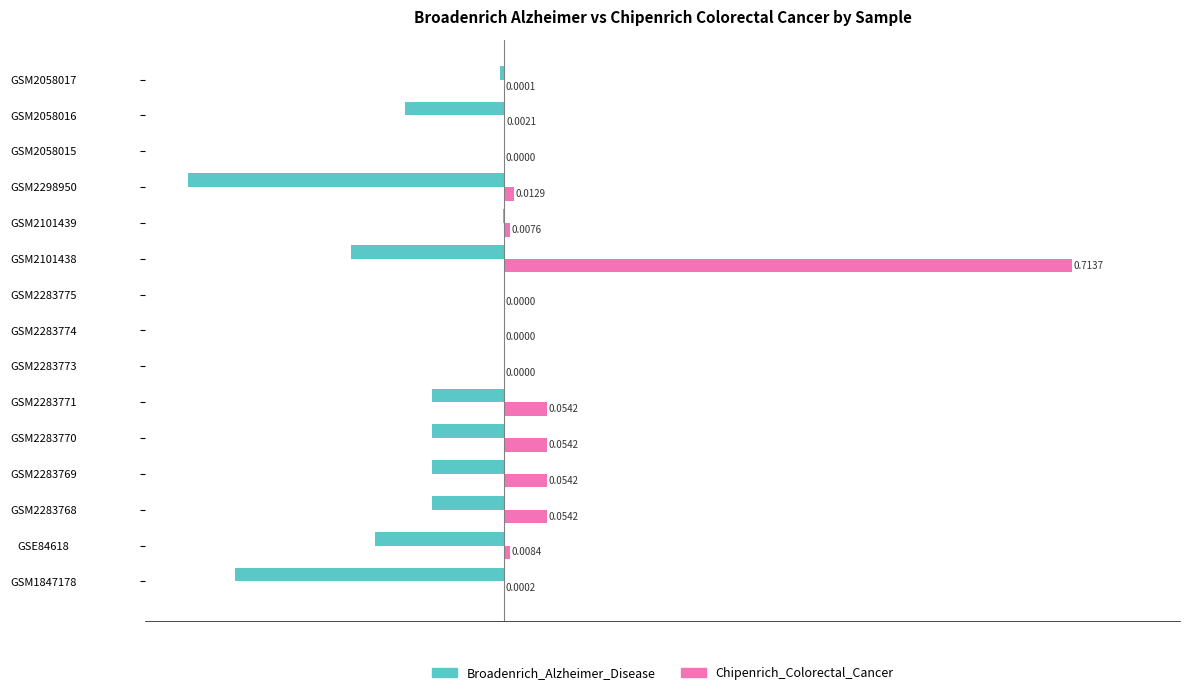

Count the number of categories in the chart.

15